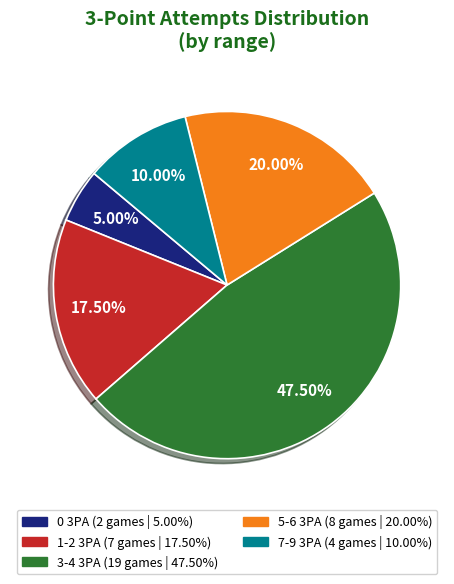

Which slice is the largest?

3-4 3PA